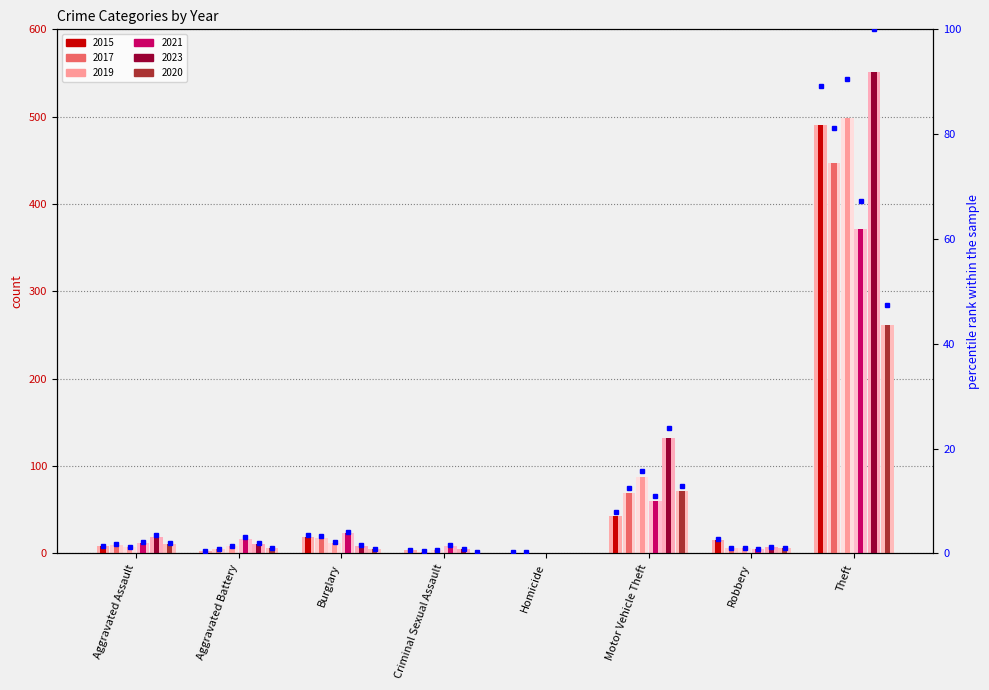

Are the bars grouped side by side (vs. stacked)?

Yes